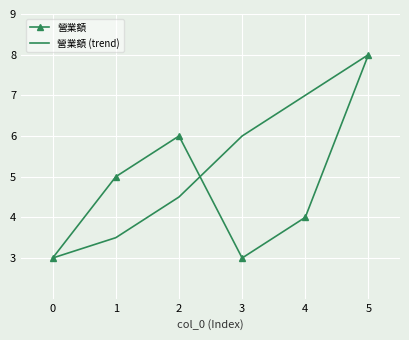

At which category does the chart reach its peak across all series?

5